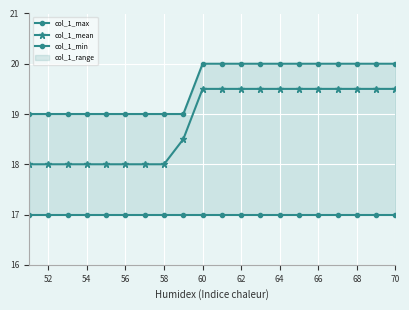

True or false: col_1_mean and col_1_min intersect in this chart.

False